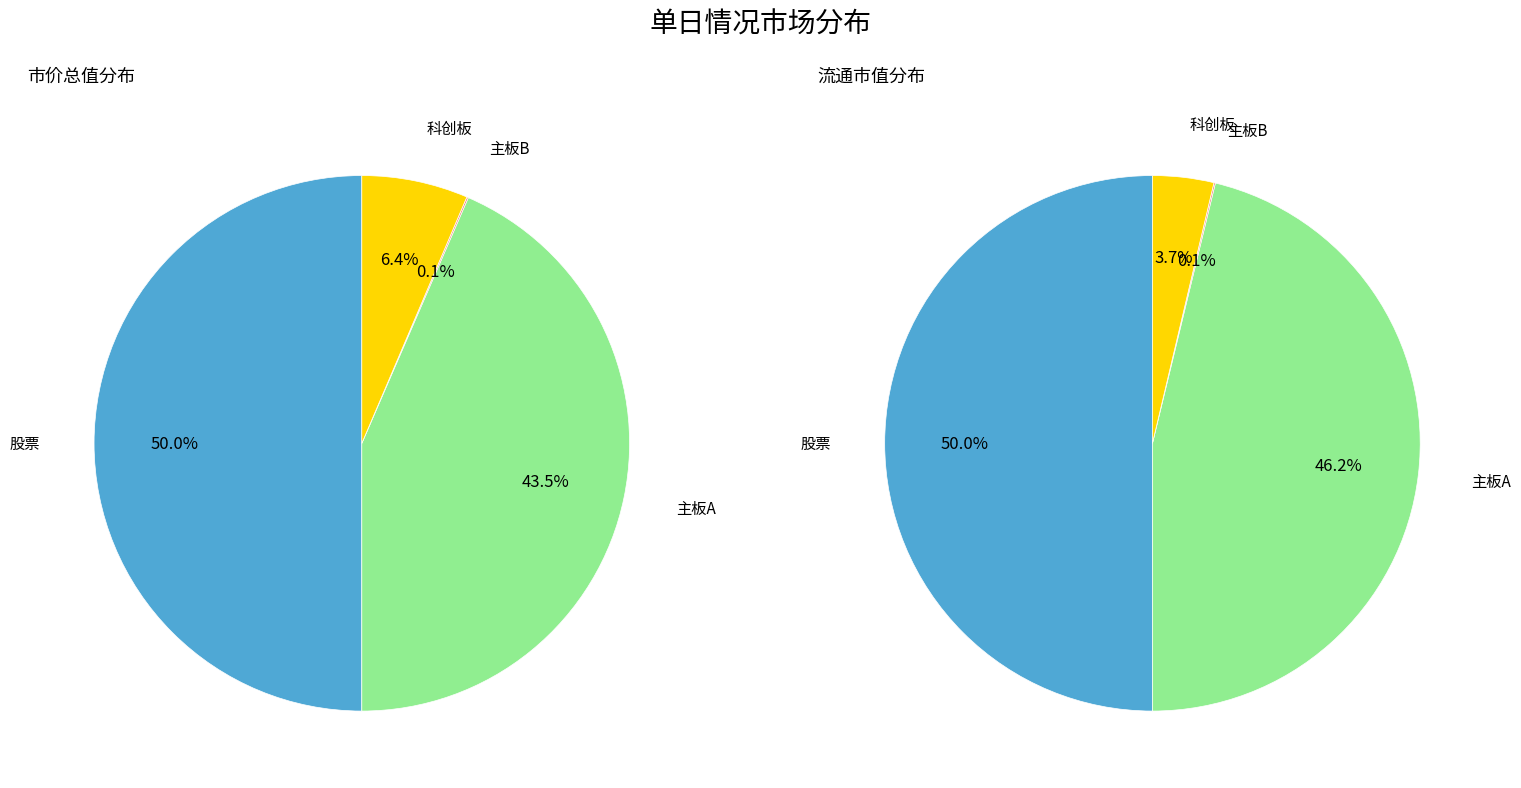

To the nearest percent, what is the average slice percentage?

25%